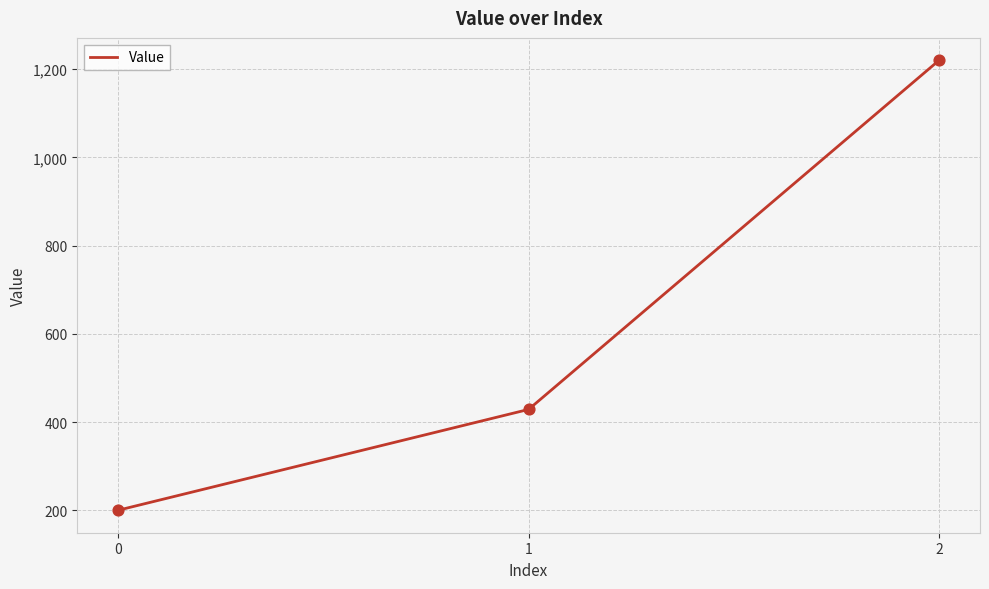

What is the change in value from 1 to 2?

+791.4